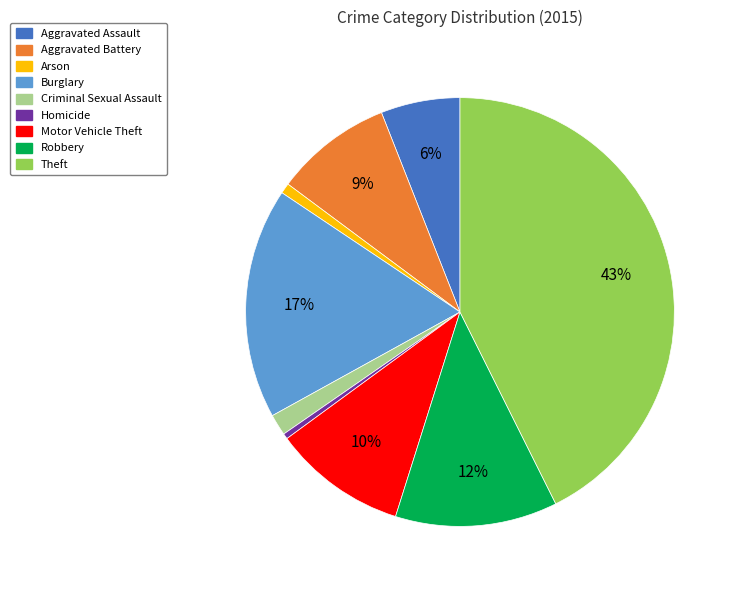

Does any single category account for the majority?

No